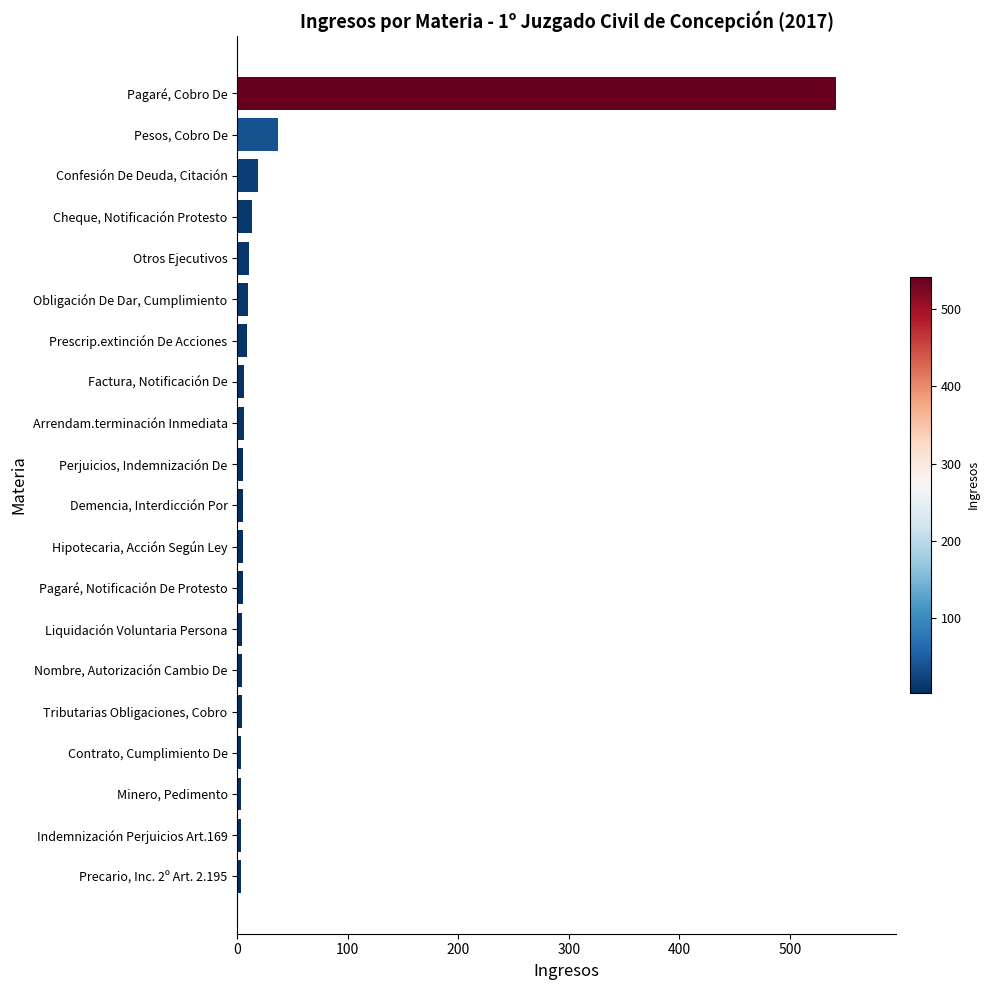

The value at Confesión De Deuda, Citación is 19. True or false?

True